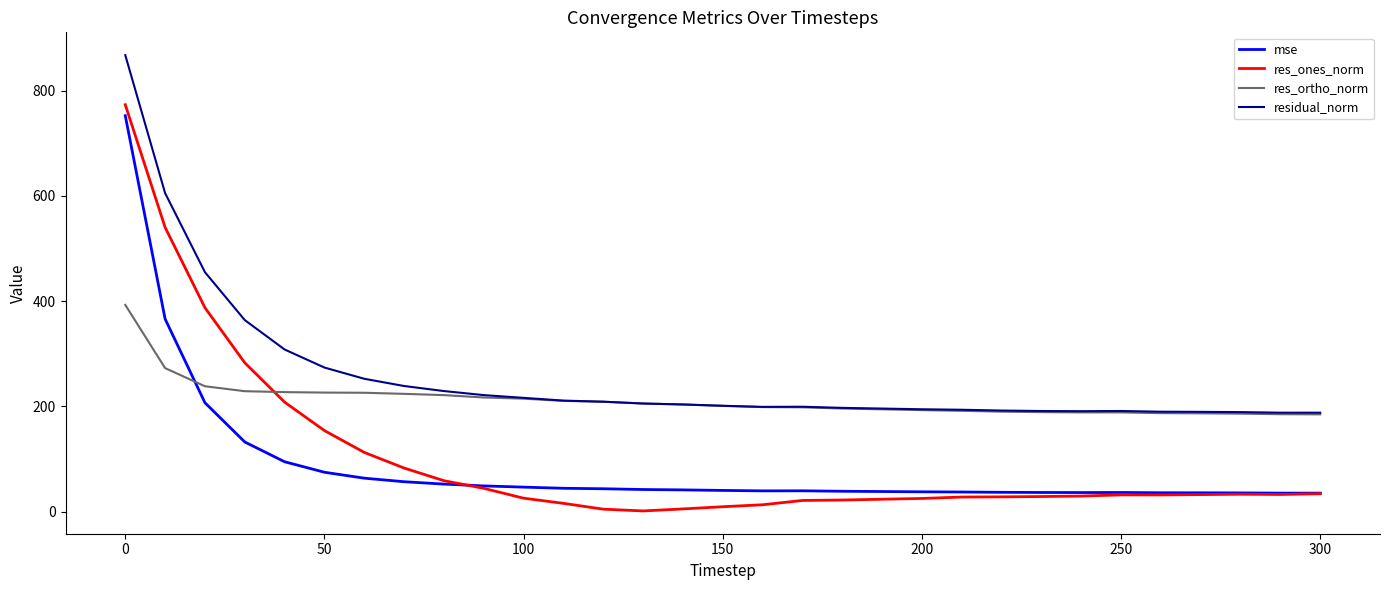

How many intersections are there between mse and res_ortho_norm?

1